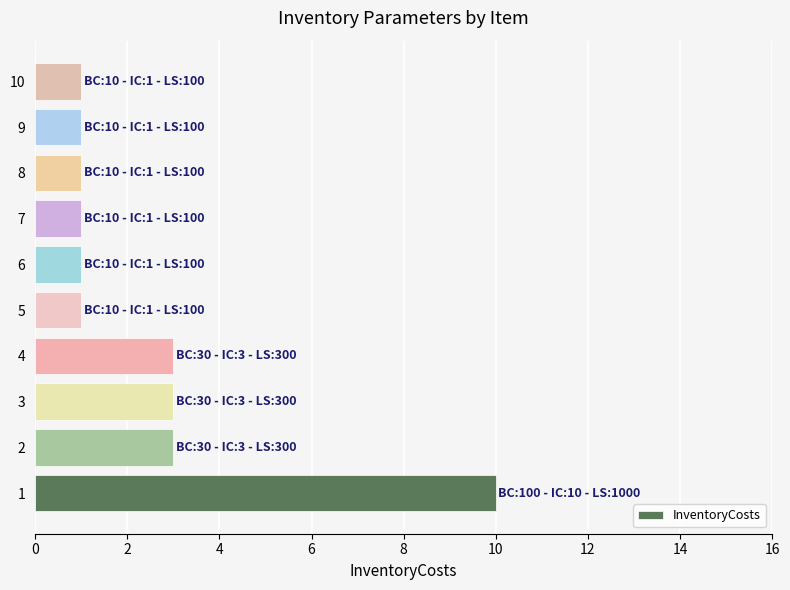

The value at 6 is 5. True or false?

False